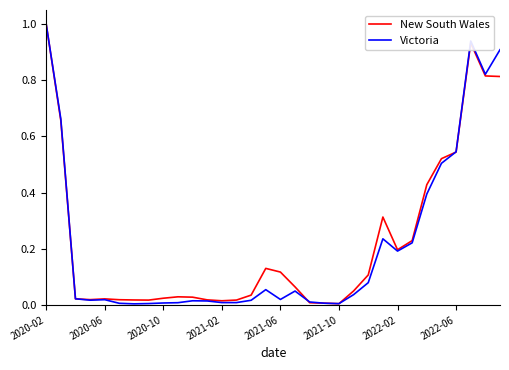

What is the highest value of the New South Wales series?

1.0